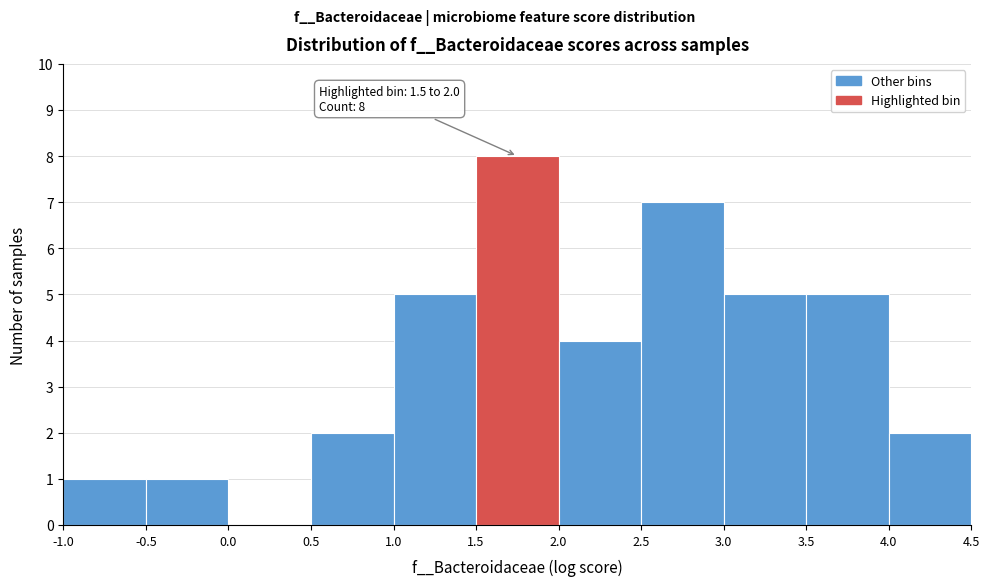

Which range on the x-axis has the tallest bar?

1.5 to 2.0